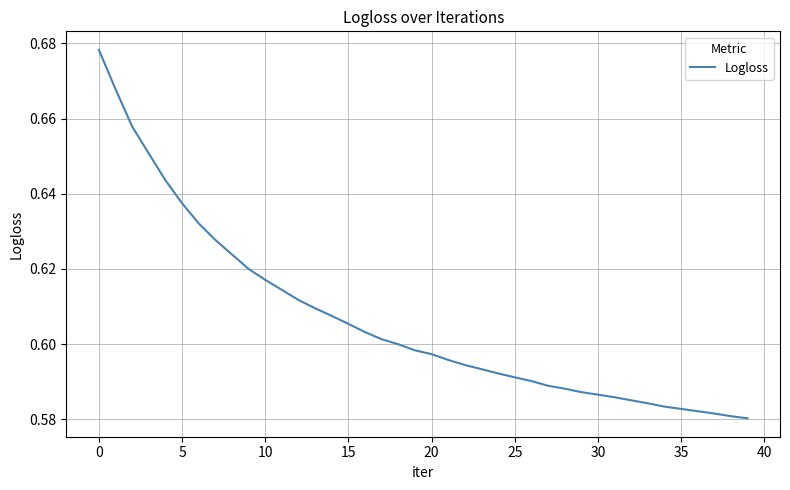

Does the chart display data point markers on the line(s)?

No